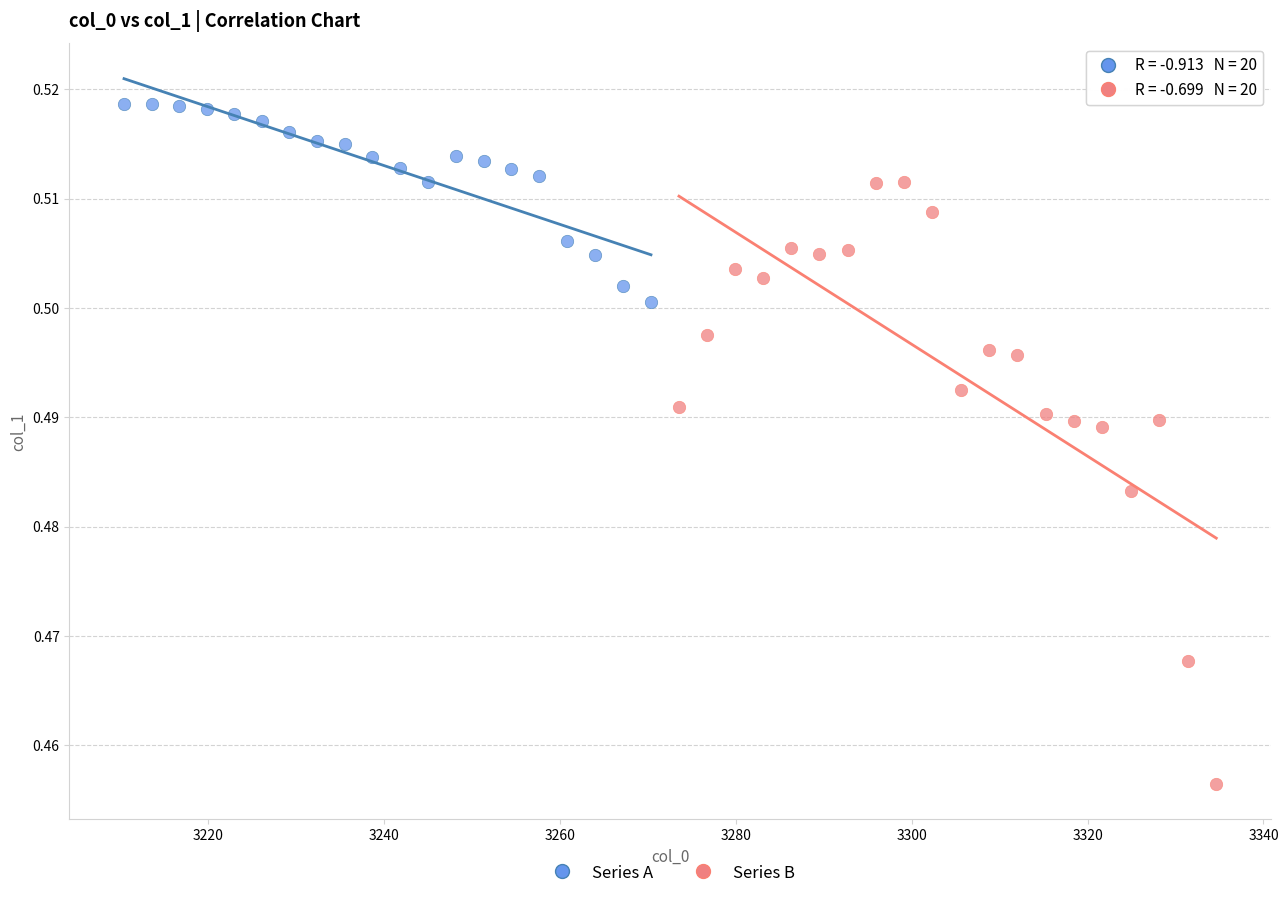

Which series has the widest spread of Y values?

Series B